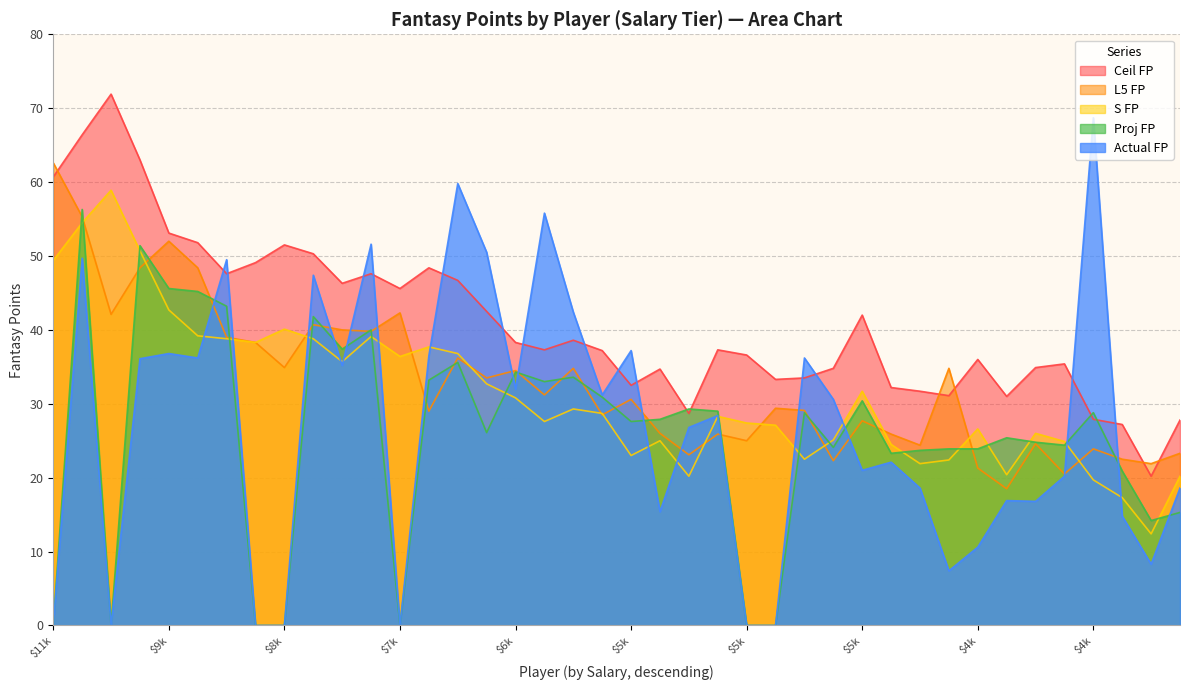

What is the maximum value for Proj FP?

56.3